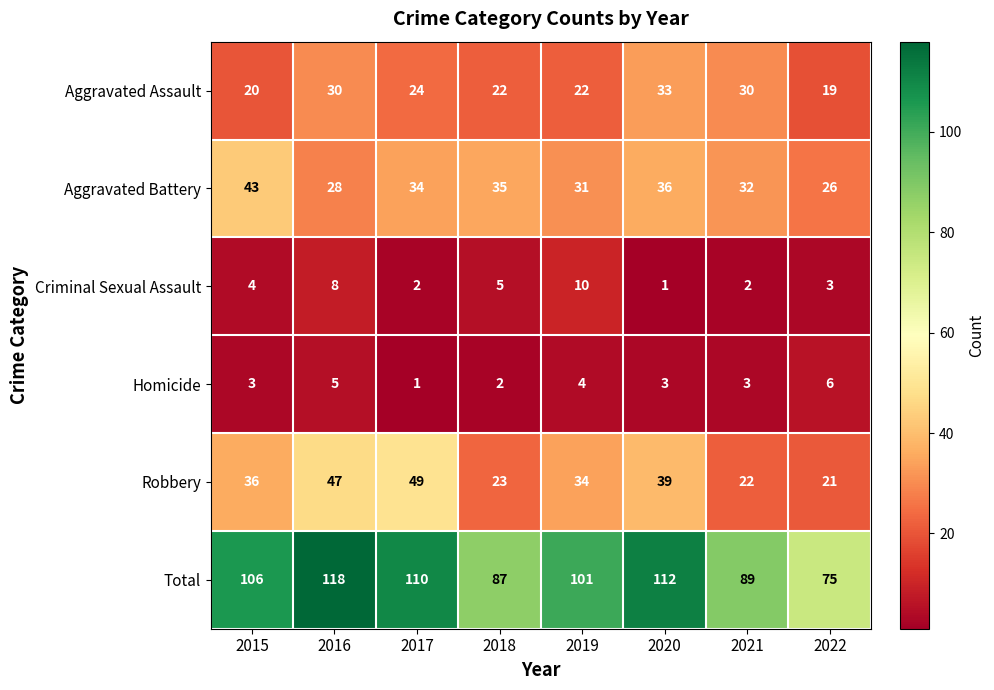

True or false: Aggravated Battery has a value of 36 at 2020.

True